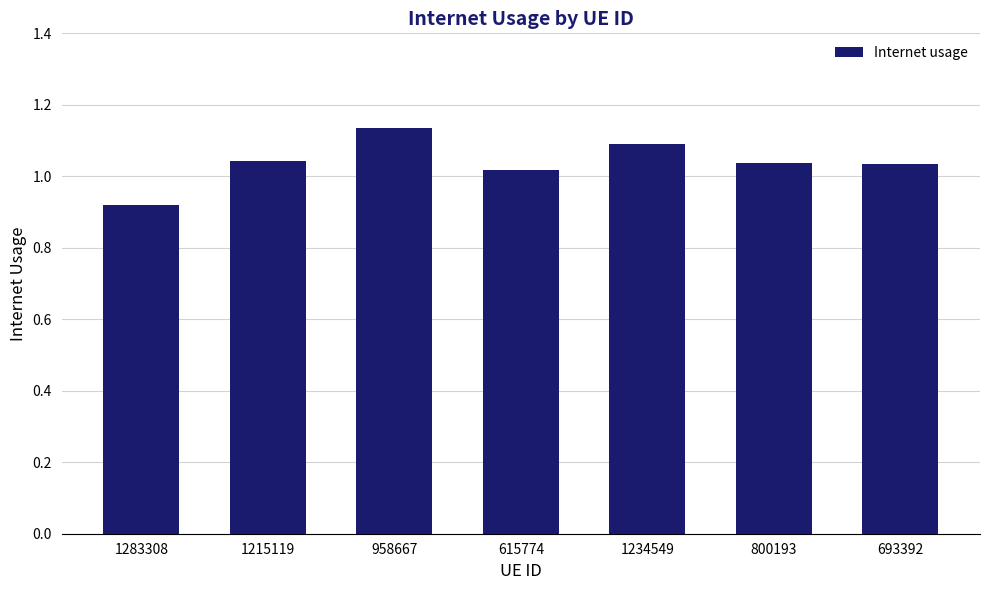

What position from the right is 1283308?

7